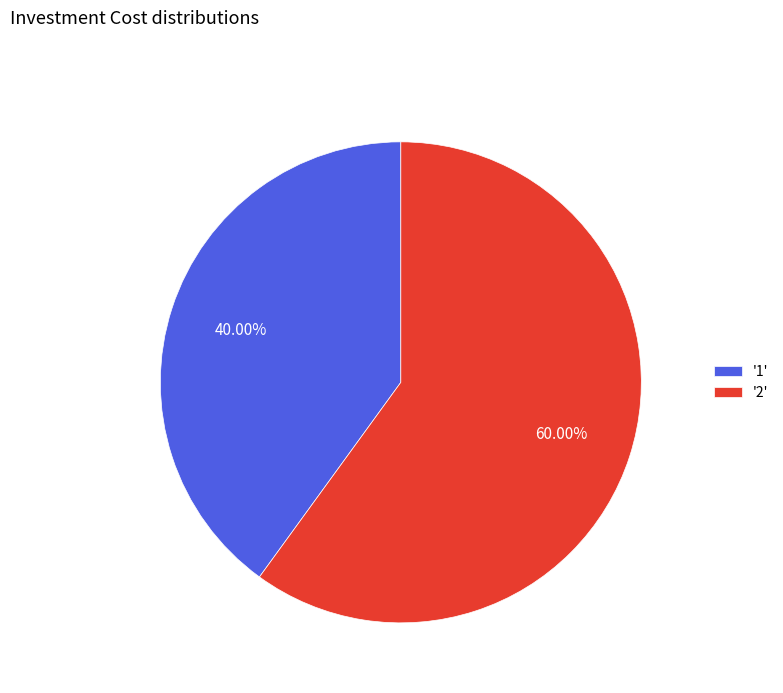

Rank the categories by value from highest to lowest.

'2', '1'